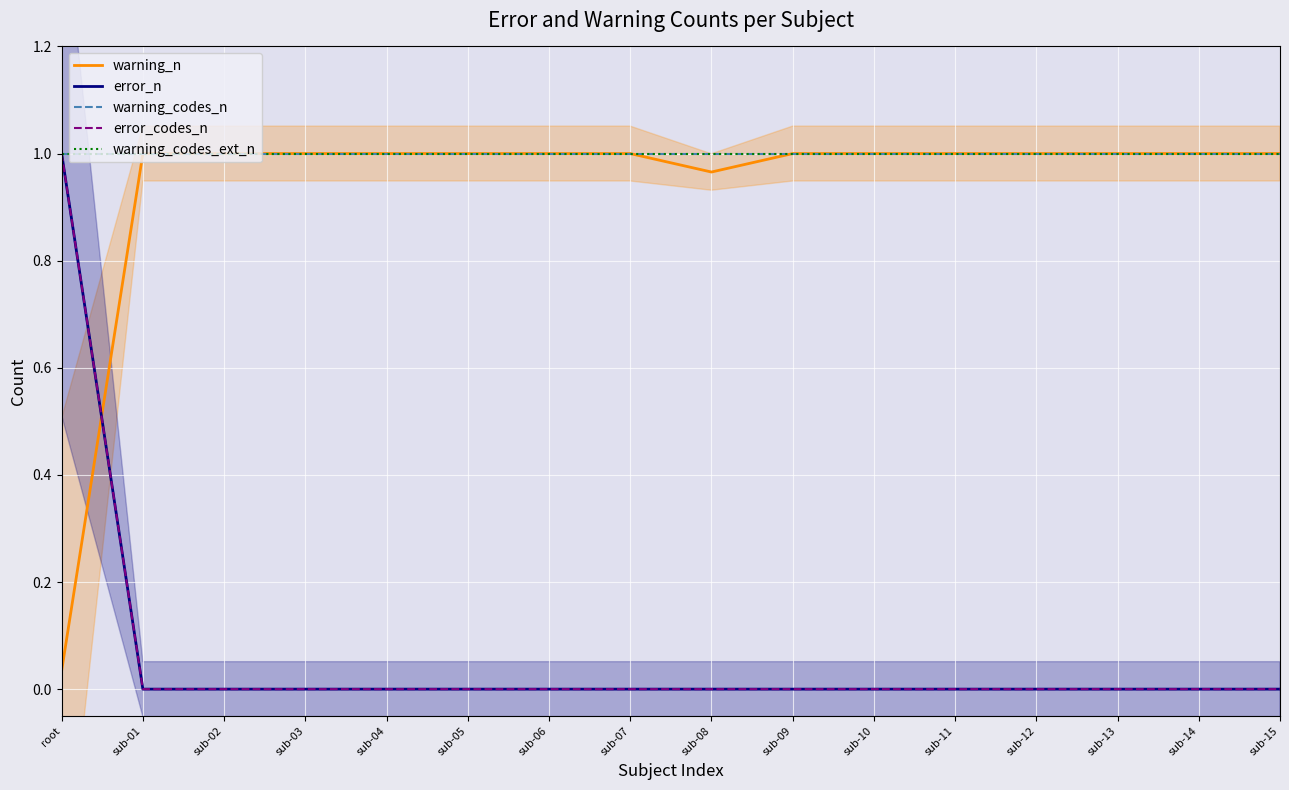

At which category is the sum across all series the highest?

root